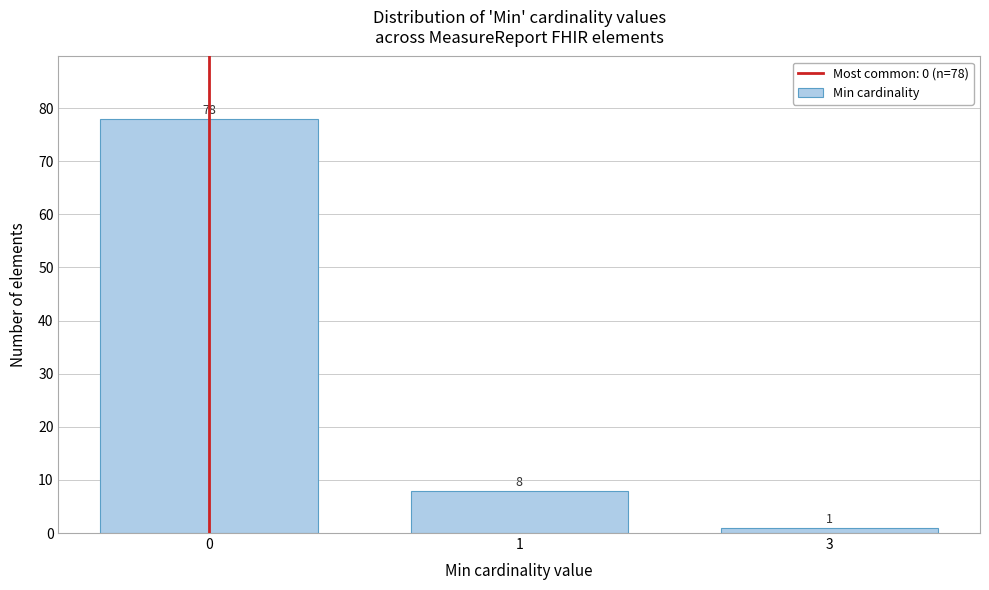

Reading left to right, list all the values displayed in this chart.

0=78	1=8	3=1